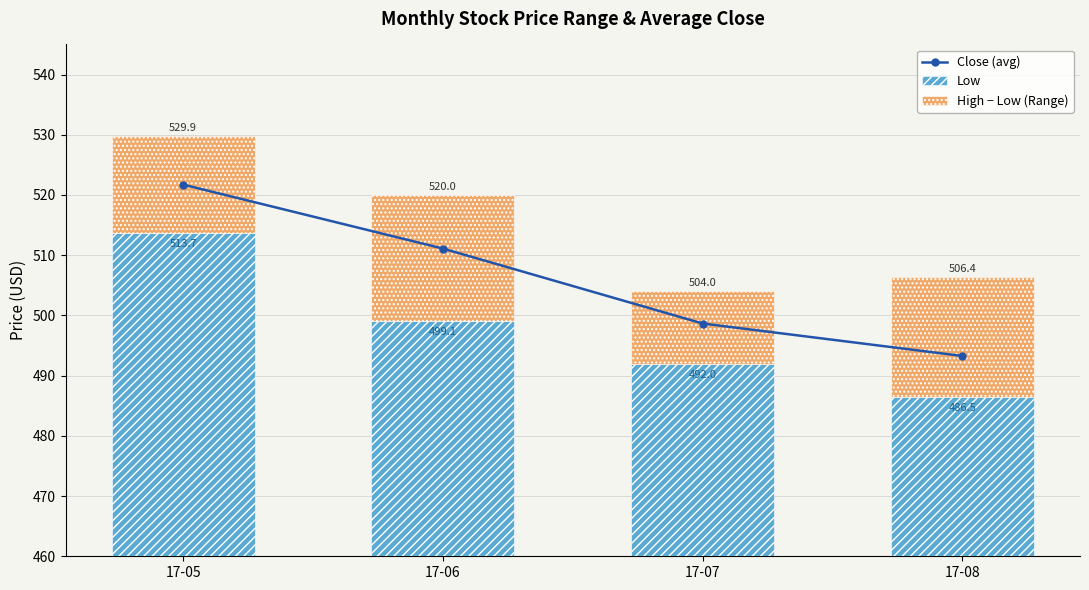

Which label corresponds to the smallest value in the chart?

17-07